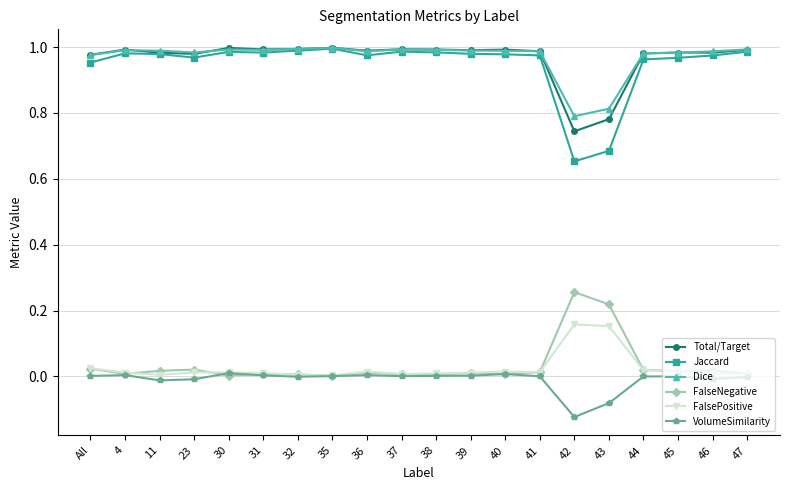

At which category does the chart reach its minimum across all series?

42